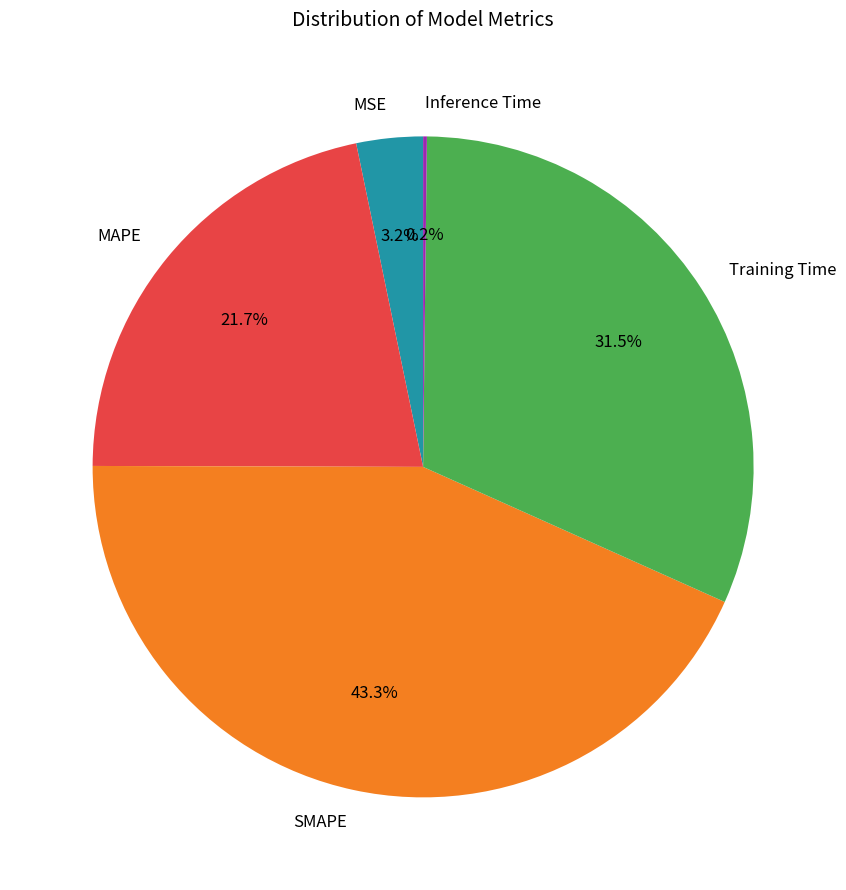

What percentage is the SMAPE slice, to the nearest percent?

43%